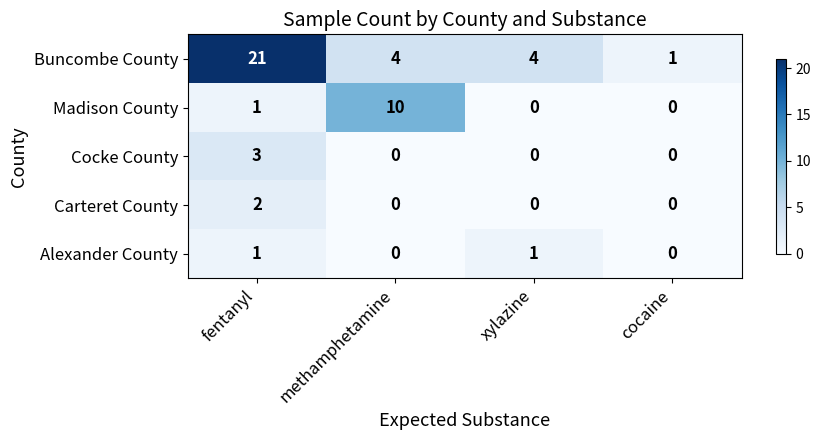

What is the sum of the Madison County values at methamphetamine and fentanyl?

11